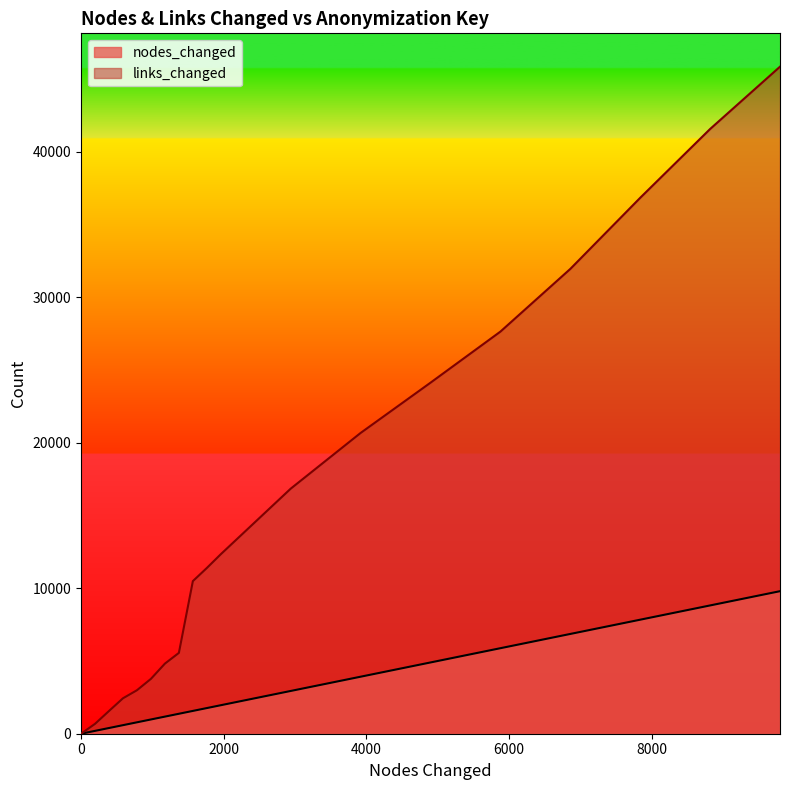

What are all the series names shown in the legend?

nodes_changed, links_changed